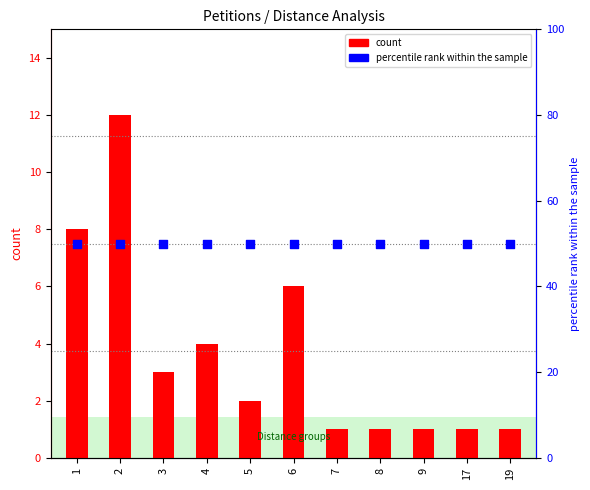

At how many categories does at least one series exceed 20?

11